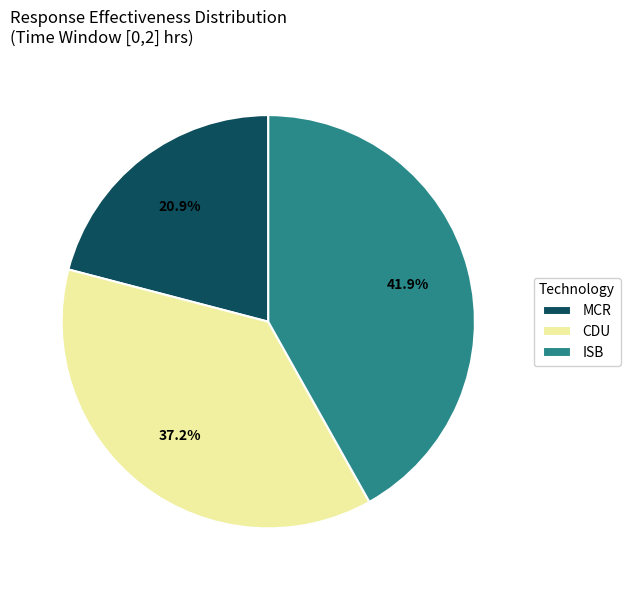

What is the smallest slice in the pie chart?

MCR